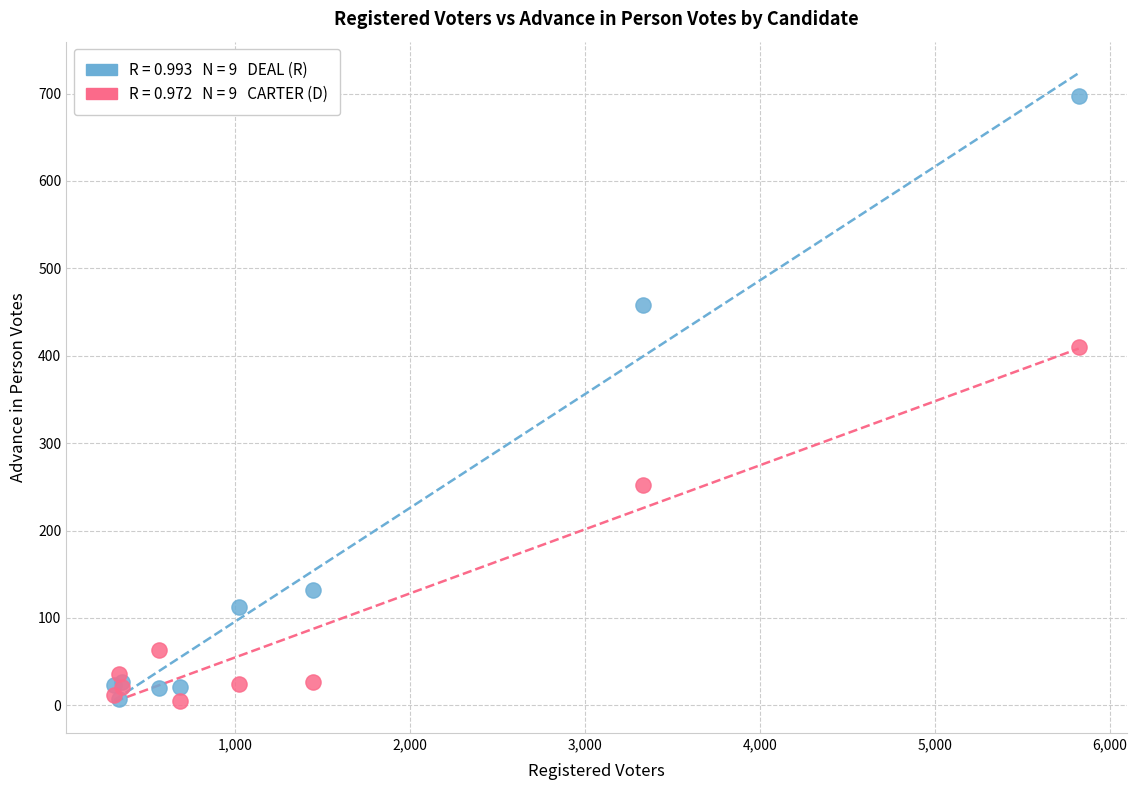

Across all series, what Y value is closest to 351?

410